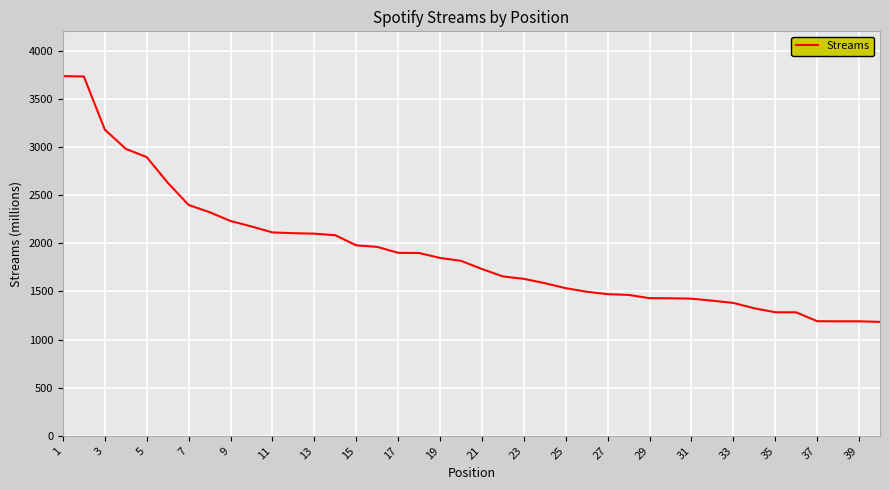

Does the chart display data point markers on the line(s)?

No